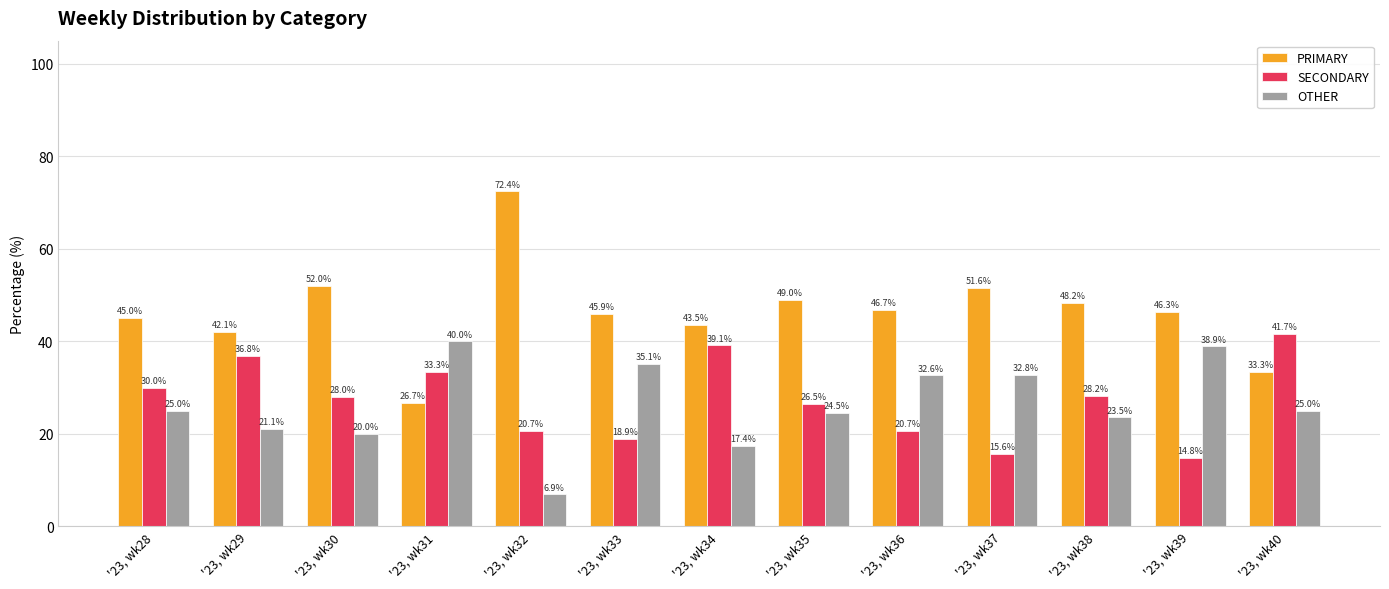

How many groups of bars are there?

13